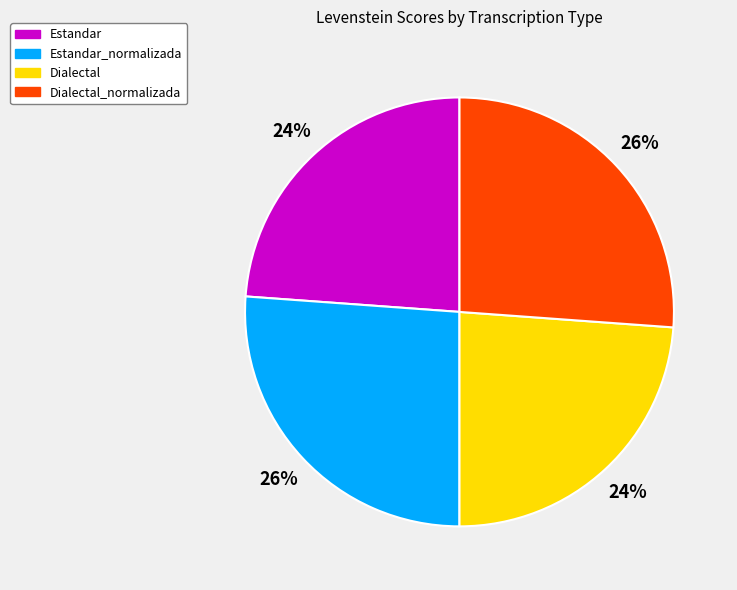

To the nearest percent, what is the average slice percentage?

25%